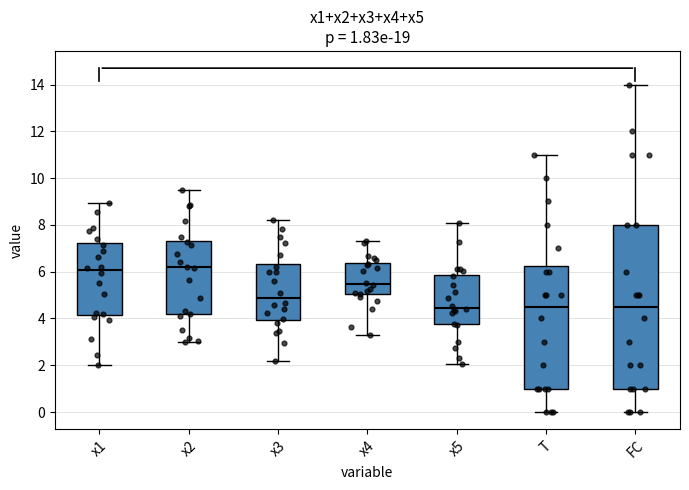

Comparing the boxes themselves (not the whiskers), which one is the tallest?

FC